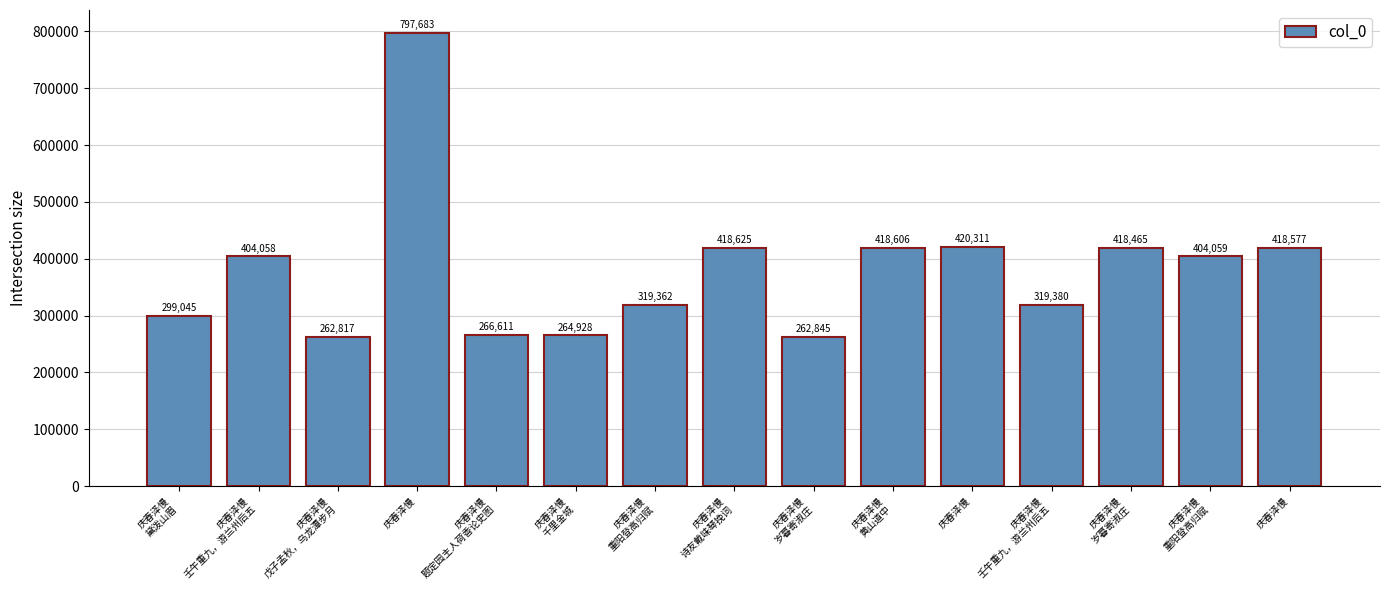

How many bars are there in total?

15